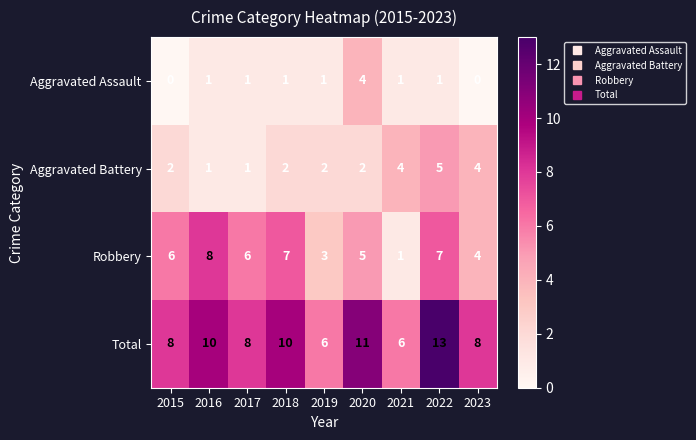

Count the Total values in the range 8 to 10.

5